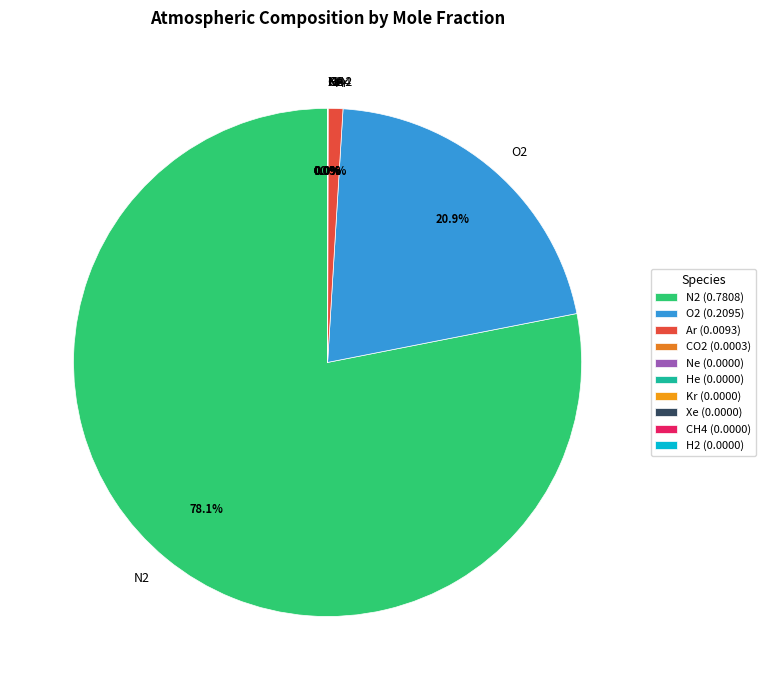

Is N2 the majority of the pie?

Yes